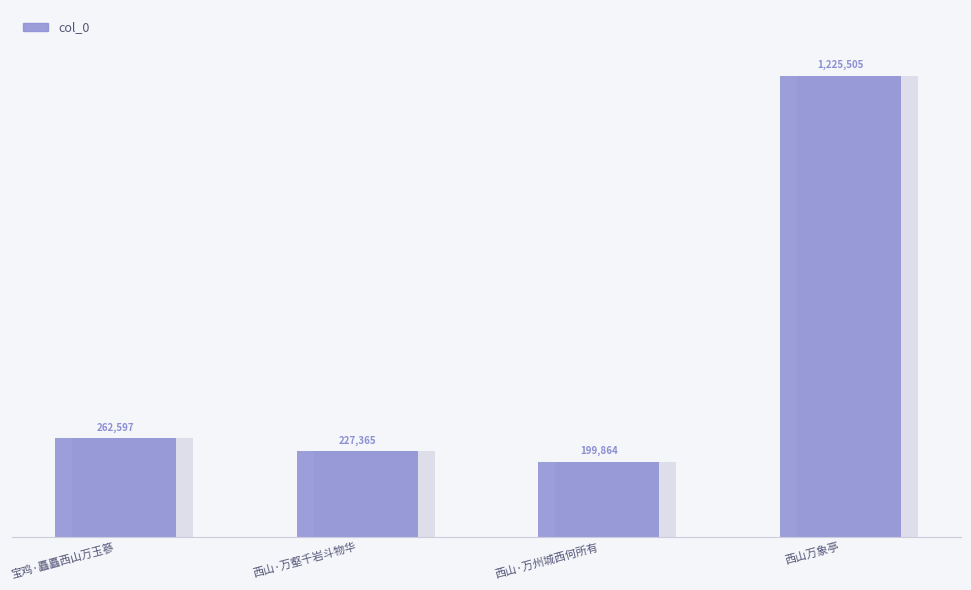

What is the difference between the second highest and minimum values?

62733